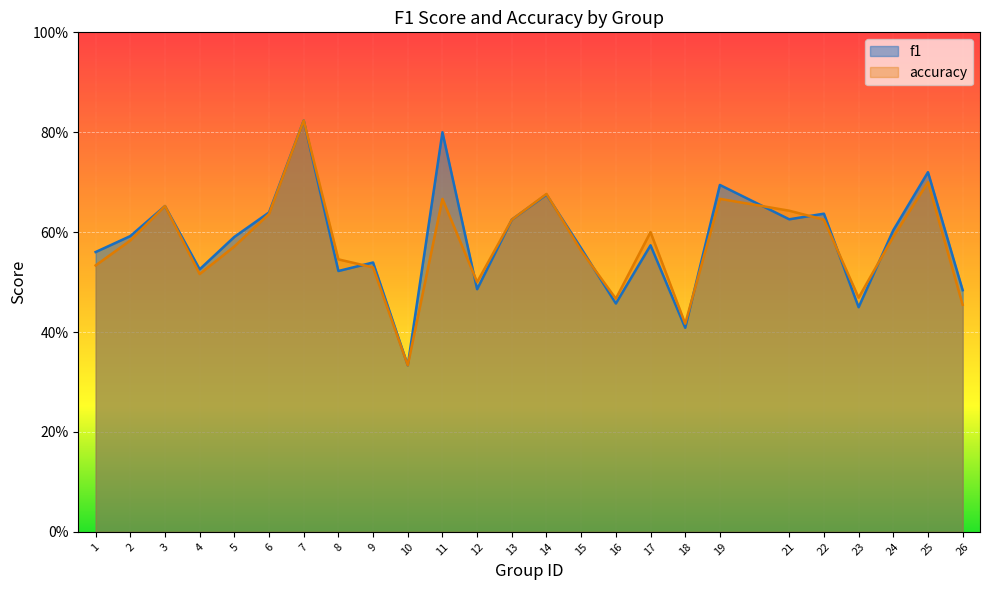

Reading left to right, what are all the values shown in this chart?

f1: 0.6	0.6	0.7	0.5	0.6	0.6	0.8	0.5	0.5	0.3	0.8	0.5	0.6	0.7	0.6	0.5	0.6	0.4	0.7	0.6	0.6	0.4	0.6	0.7	0.5
accuracy: 0.5	0.6	0.7	0.5	0.6	0.6	0.8	0.5	0.5	0.3	0.7	0.5	0.6	0.7	0.6	0.5	0.6	0.4	0.7	0.6	0.6	0.5	0.6	0.7	0.5